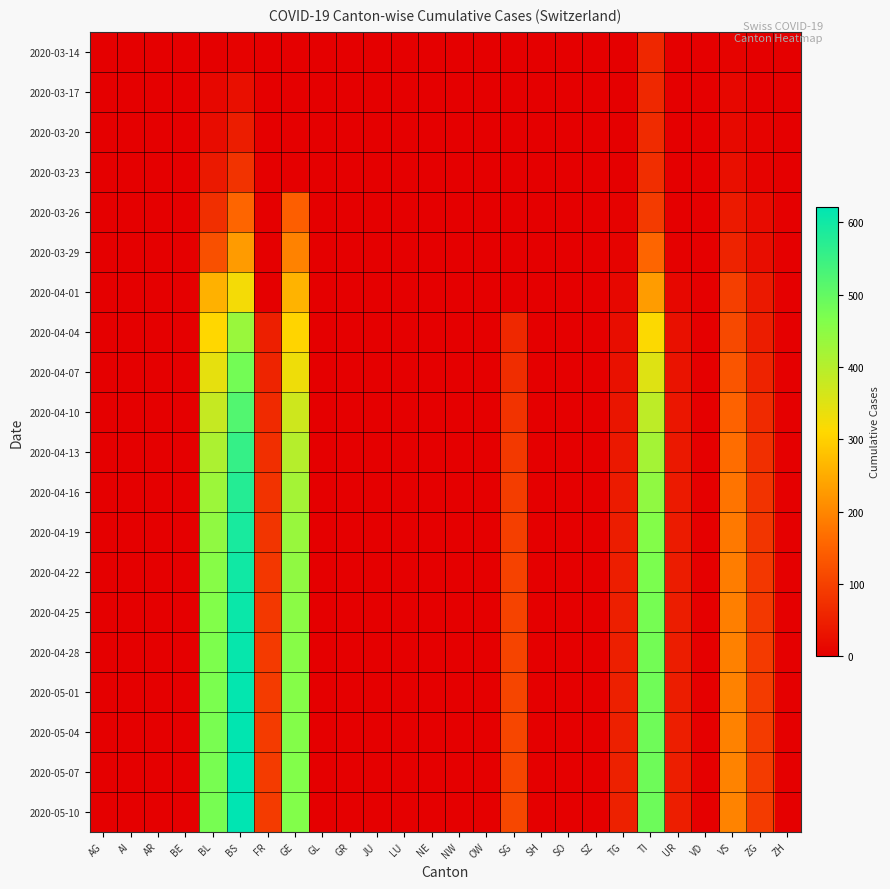

At how many categories does at least one series exceed 583?

1